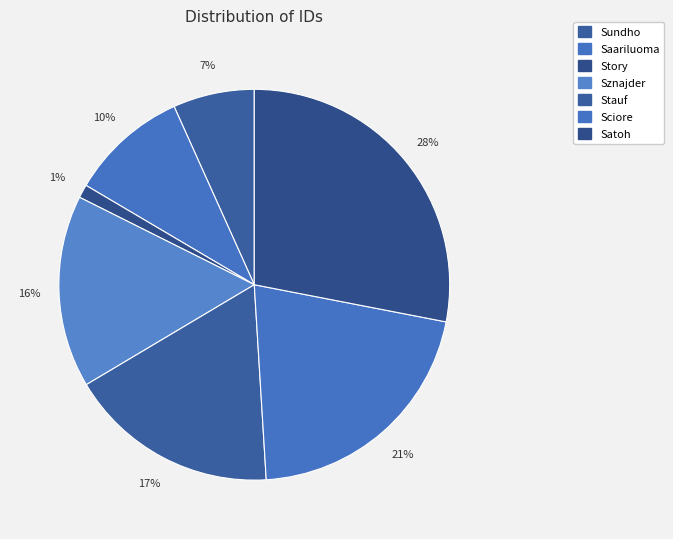

How many slices are in this pie chart?

7